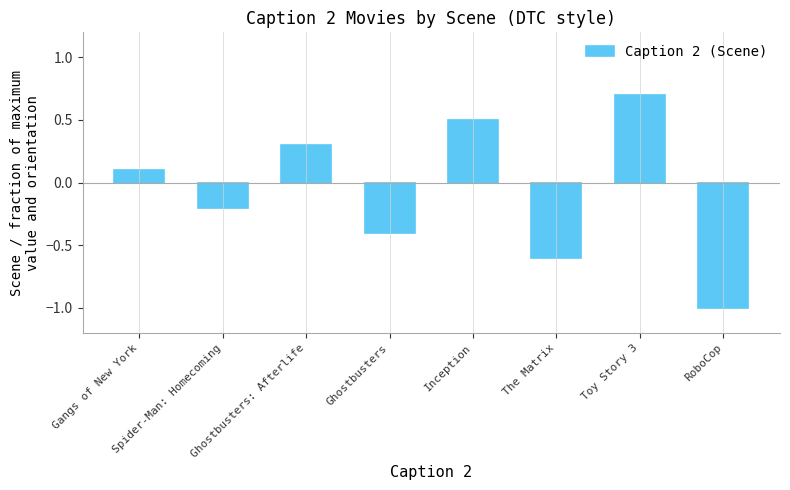

What is the smallest value displayed?

-1.0